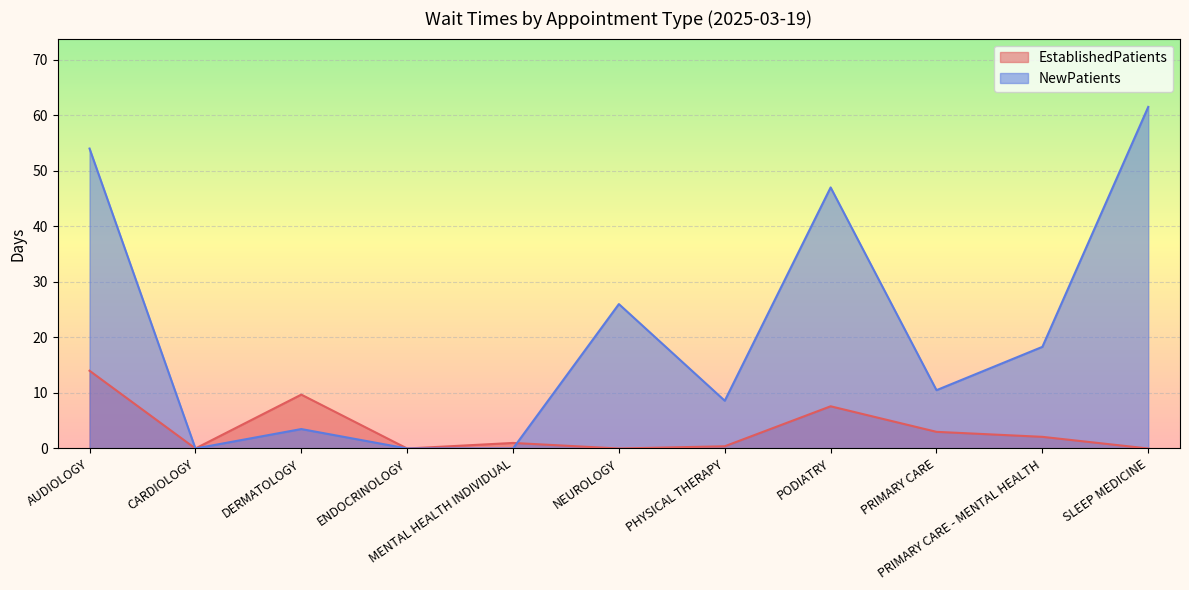

True or false: NewPatients has more than 1 interior local peaks.

True